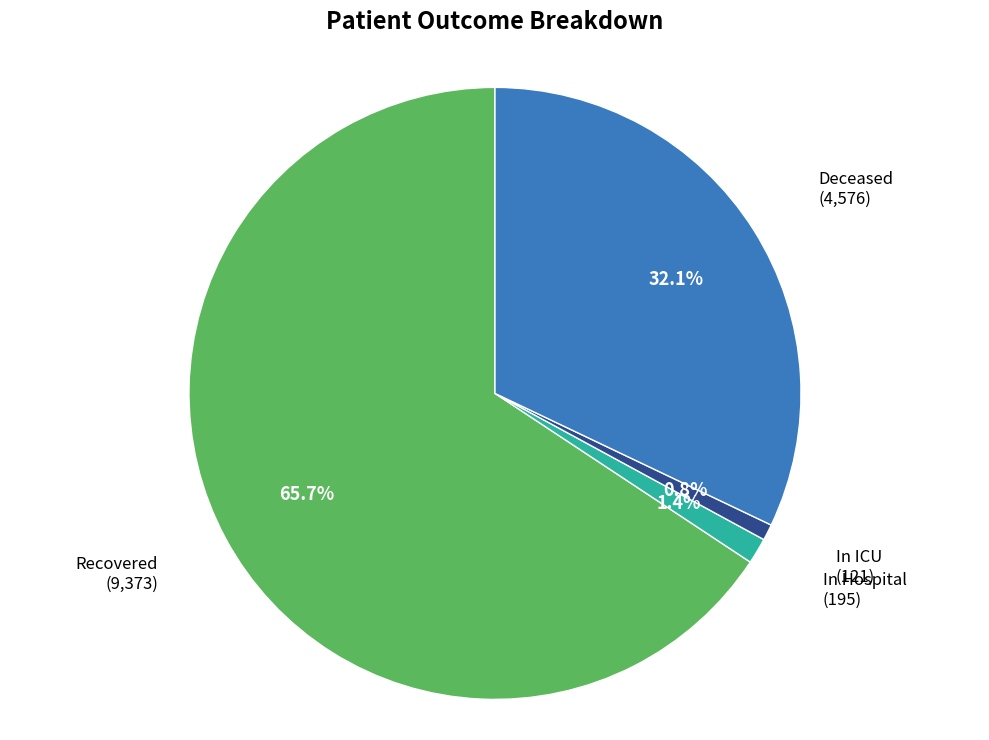

Which has a higher value, In Hospital or Deceased?

Deceased